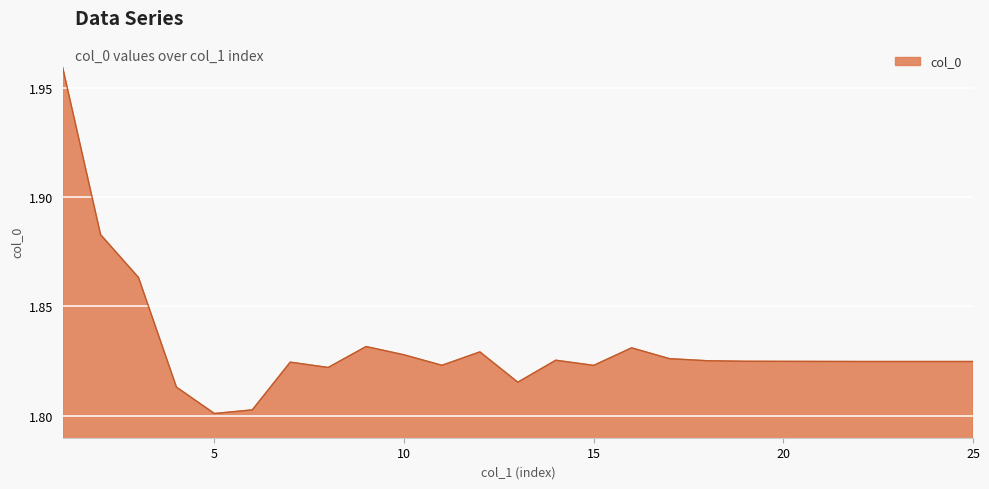

What is the value of the 22nd point from the left?

1.8